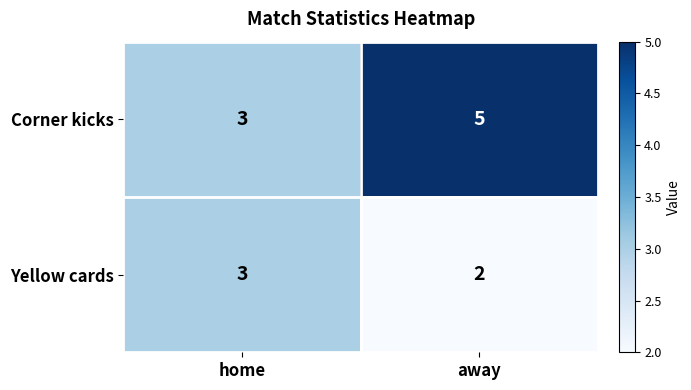

What is the smallest value displayed?

2